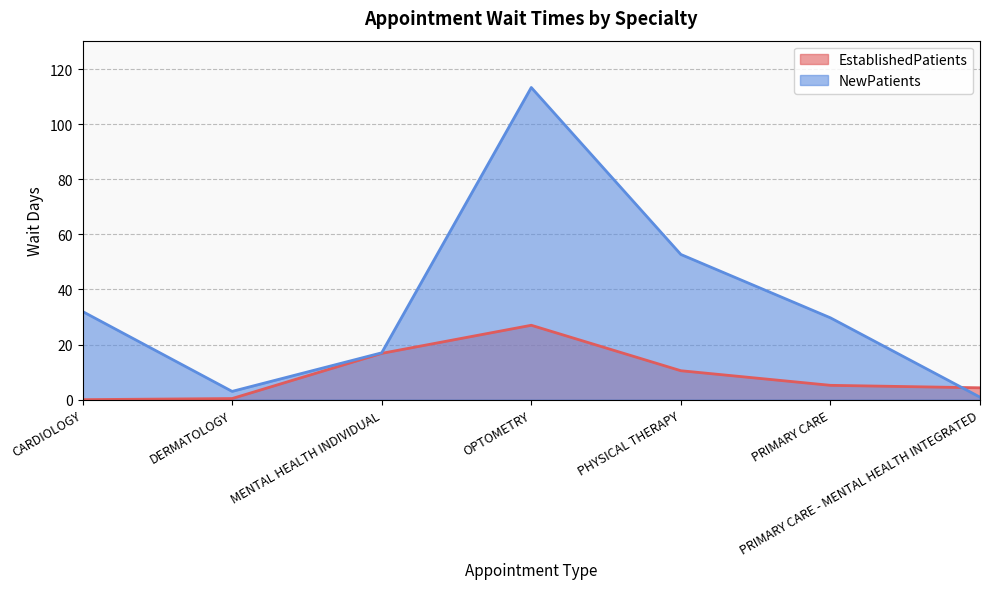

How many lines are shown in the chart?

2